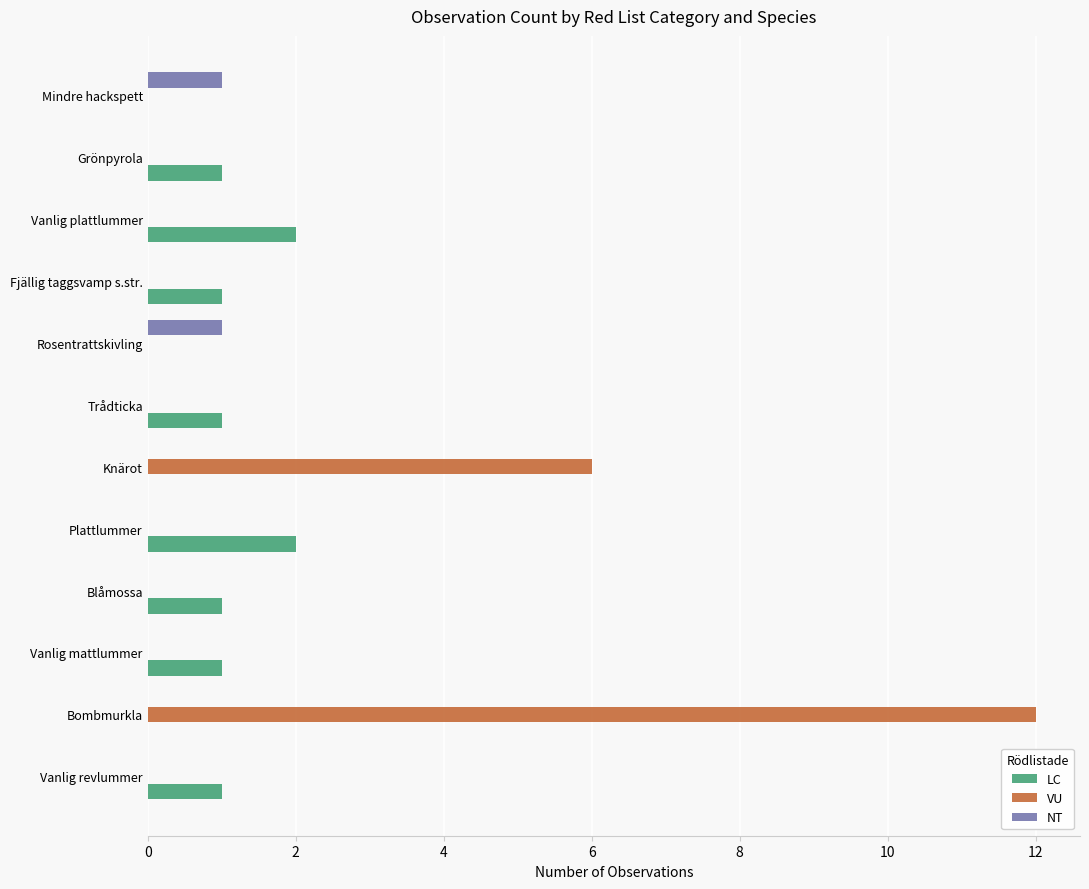

Read the VU value at Knärot.

6